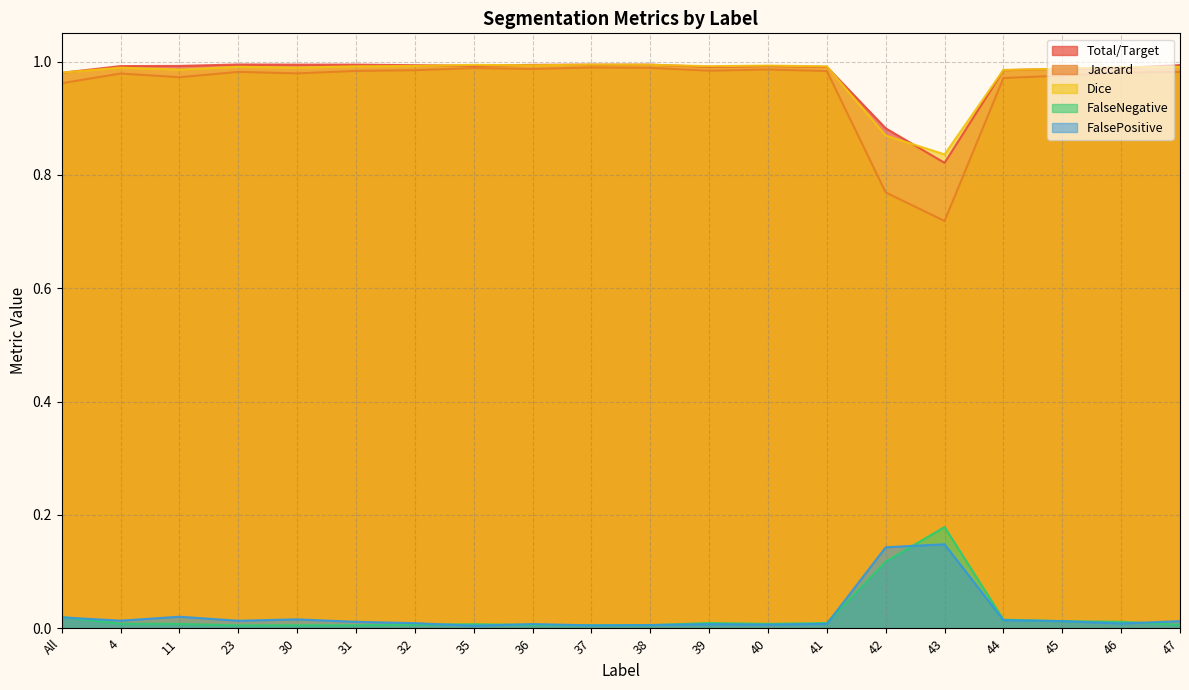

Rank the series by their maximum value, from lowest to highest.

FalsePositive, FalseNegative, Jaccard, Dice, Total/Target